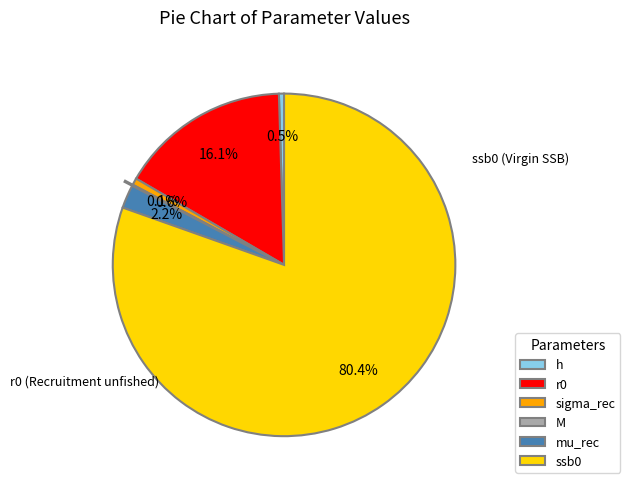

What is the largest slice in the pie chart?

ssb0